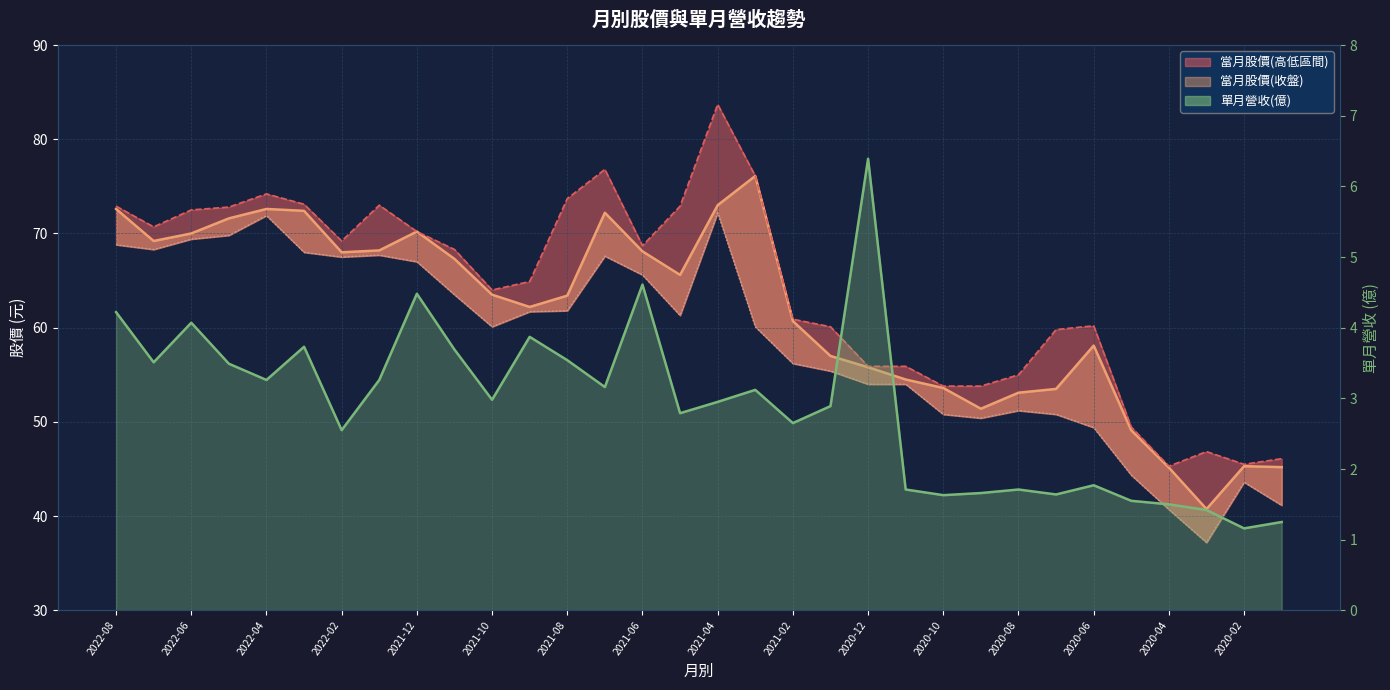

Which category has the lowest value across all series?

2020-02